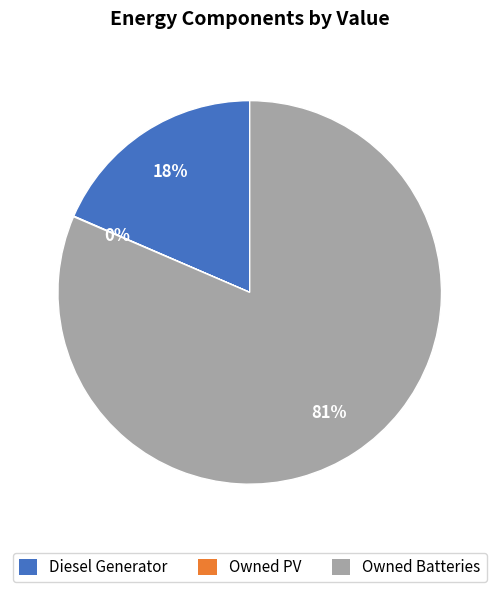

Is it true that Diesel Generator is 32% of the pie?

False